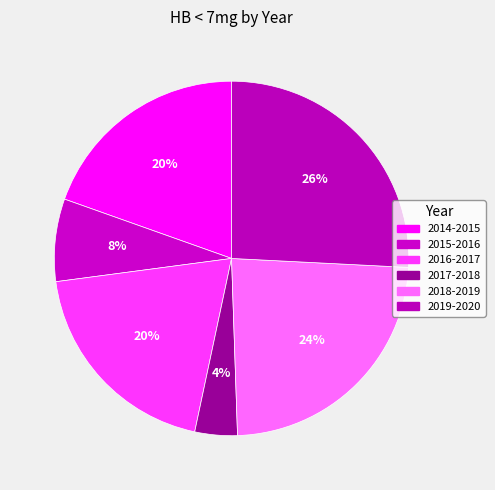

To the nearest percent, what percentage of the pie is 2018-2019?

24%